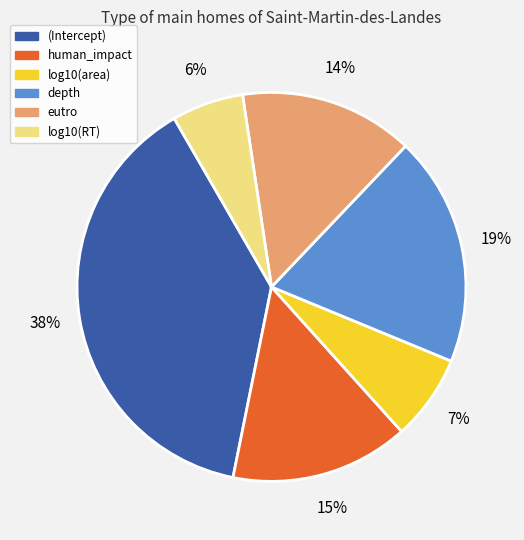

Is there a majority slice in this chart?

No